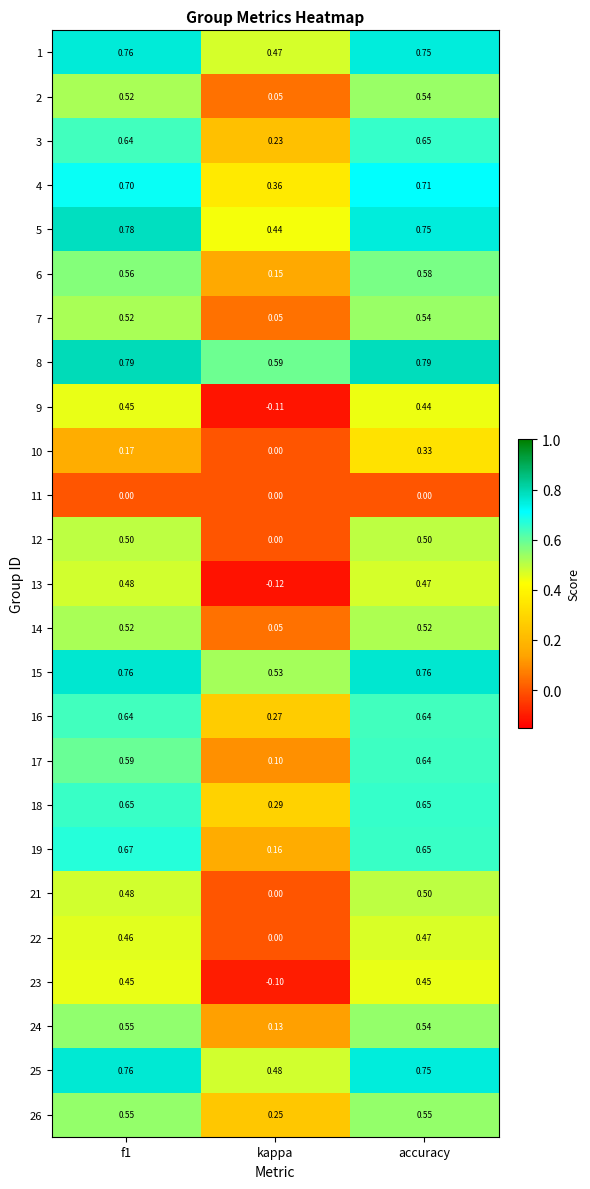

Is the value of 9 at accuracy greater than the value of 18 at kappa?

Yes